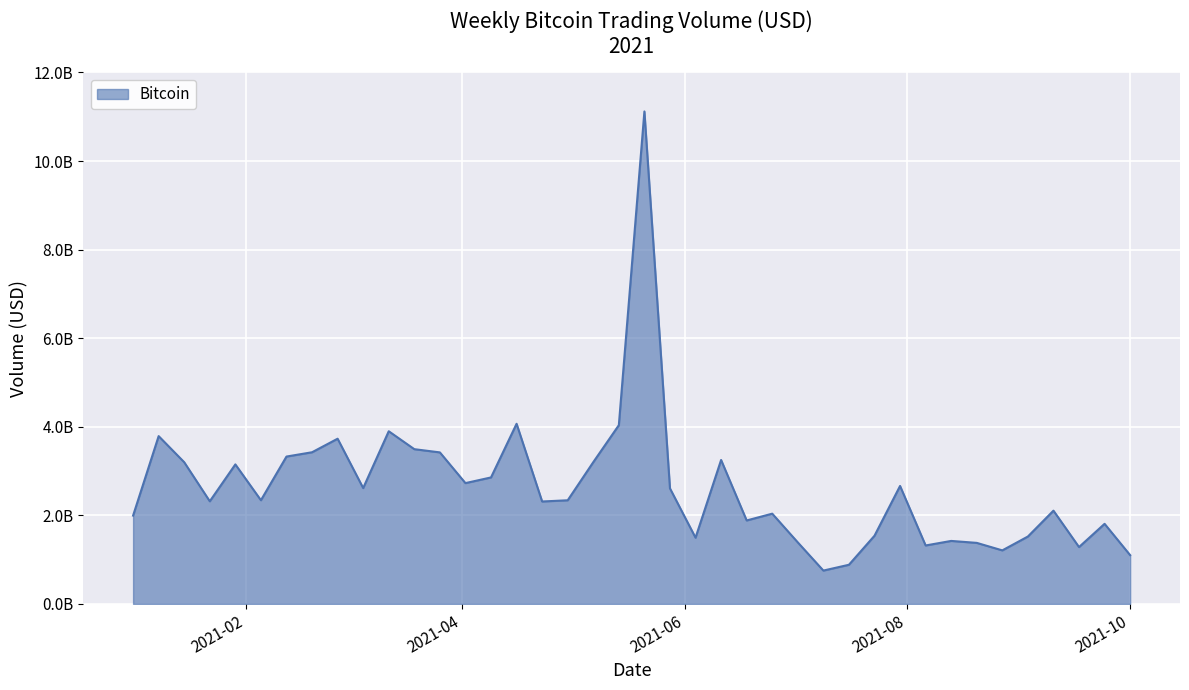

Is this an area chart (filled region under the line)?

Yes